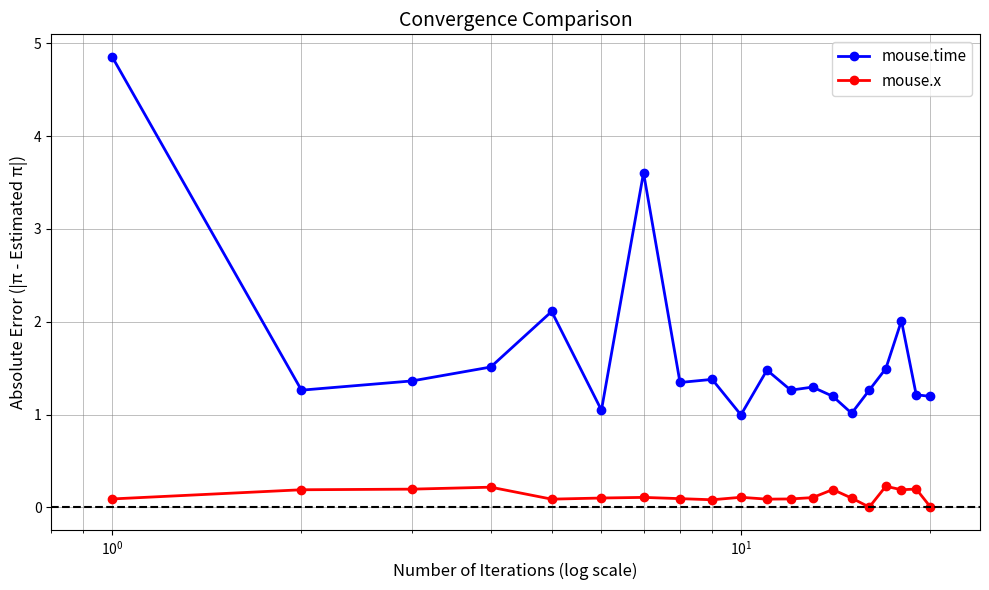

Which series has the largest total across all categories?

mouse.time